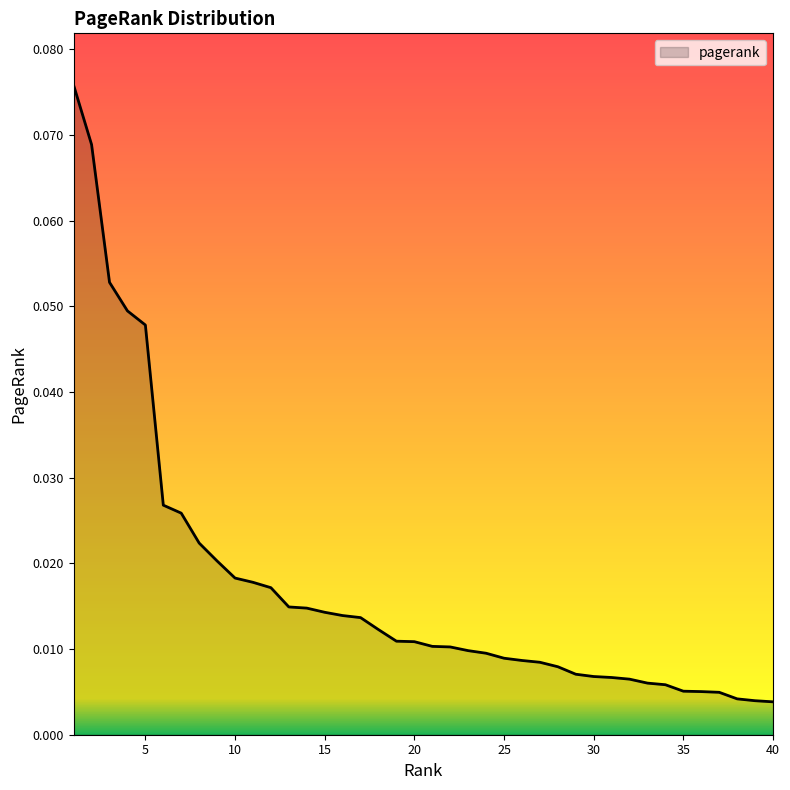

List the labels in order of value, smallest first.

40, 39, 38, 37, 36, 35, 34, 33, 32, 31, 30, 29, 28, 27, 26, 25, 24, 23, 22, 21, 20, 19, 18, 17, 16, 15, 14, 13, 12, 11, 10, 9, 8, 7, 6, 5, 4, 3, 2, 1